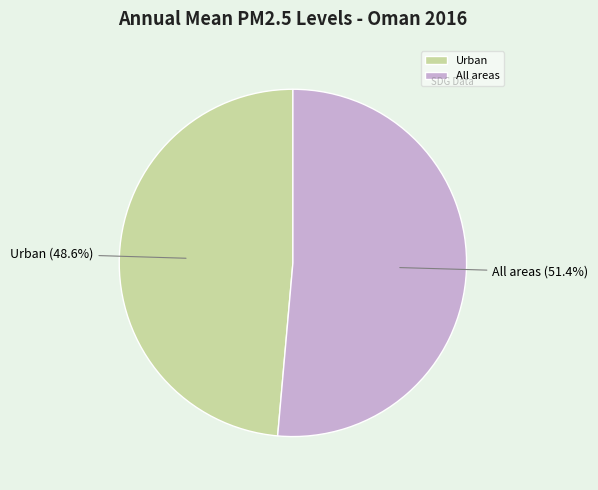

To the nearest percent, what is the average slice percentage?

50%